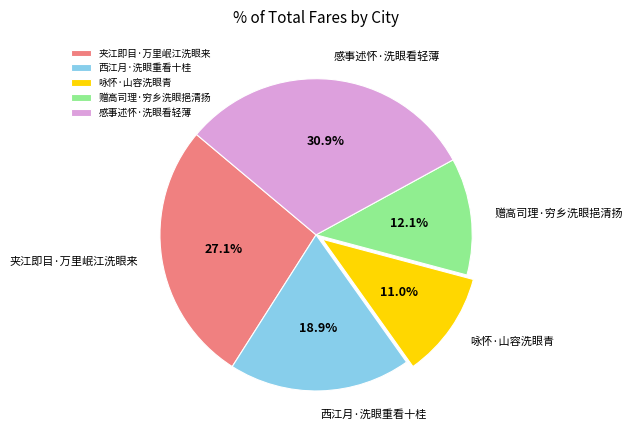

To the nearest percent, what is the combined percentage of 西江月·洗眼重看十桂 and 赠高司理·穷乡洗眼挹清扬?

31%